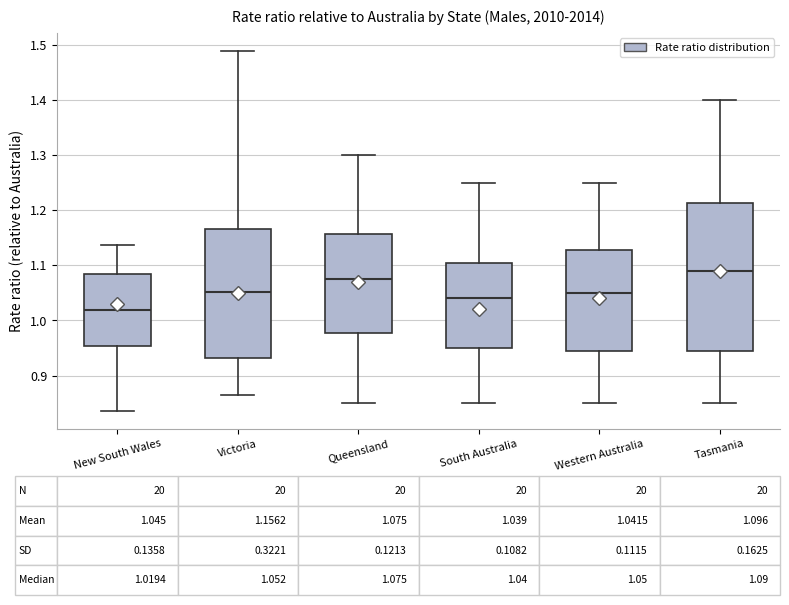

Which box is the tallest, from its lower edge to its upper edge?

Tasmania